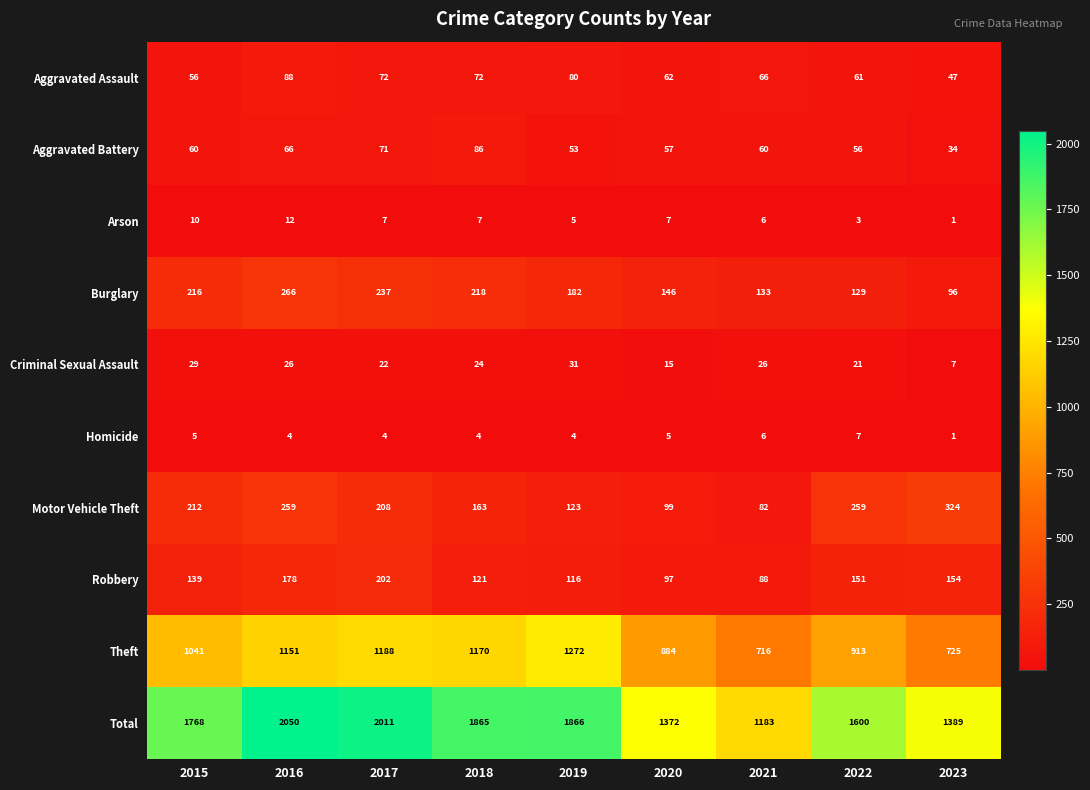

Is it true that Homicide equals 4 at 2016?

True